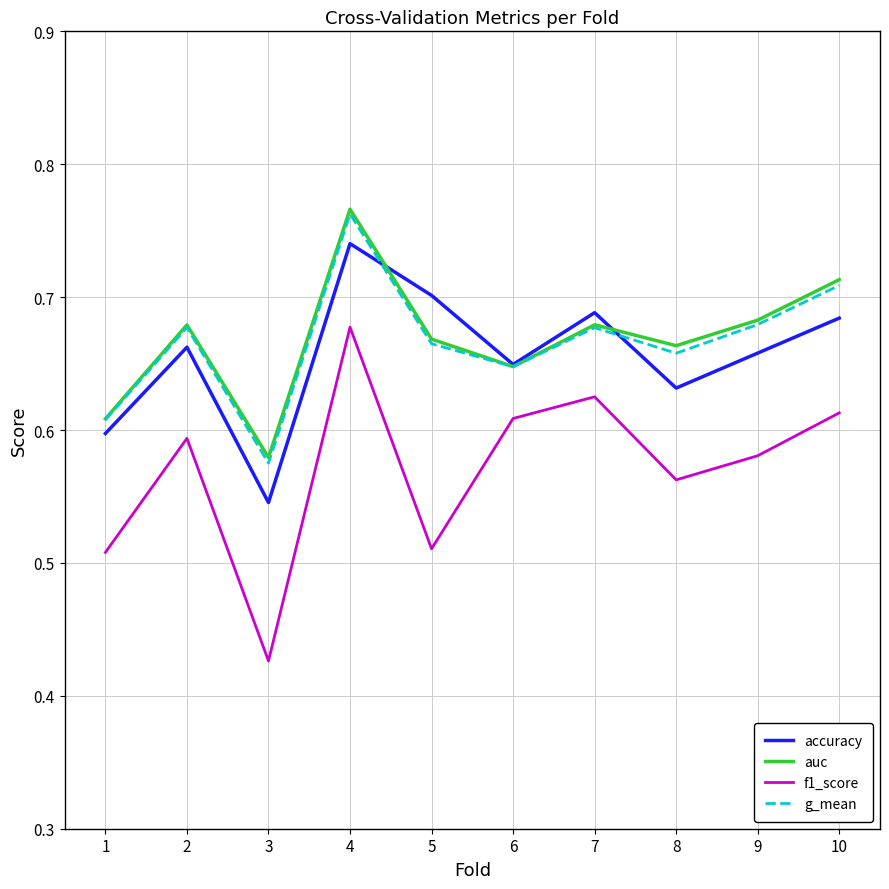

Is it true that f1_score equals 1.1 at 10?

False